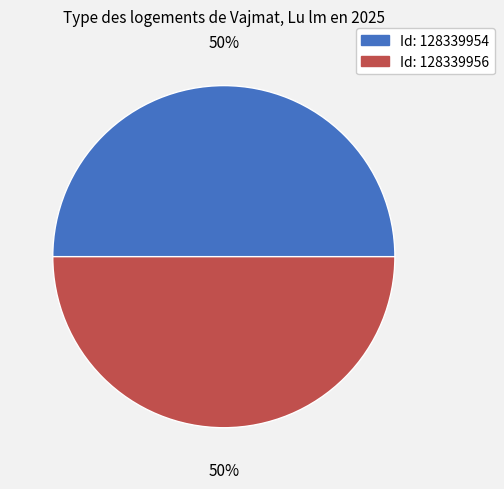

To the nearest percent, what is the average slice percentage?

50%